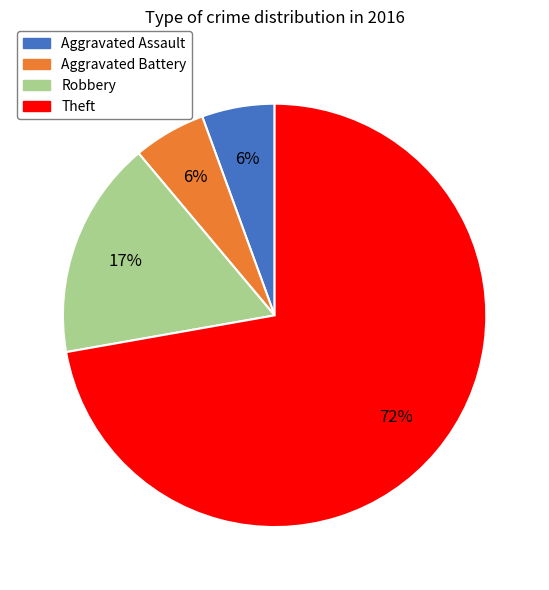

What percentage is the Aggravated Battery slice, to the nearest percent?

6%